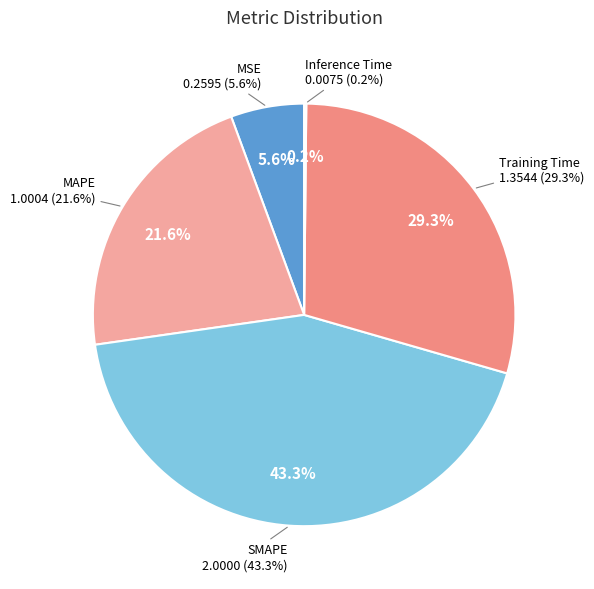

Does SMAPE account for over 50% of the chart?

No